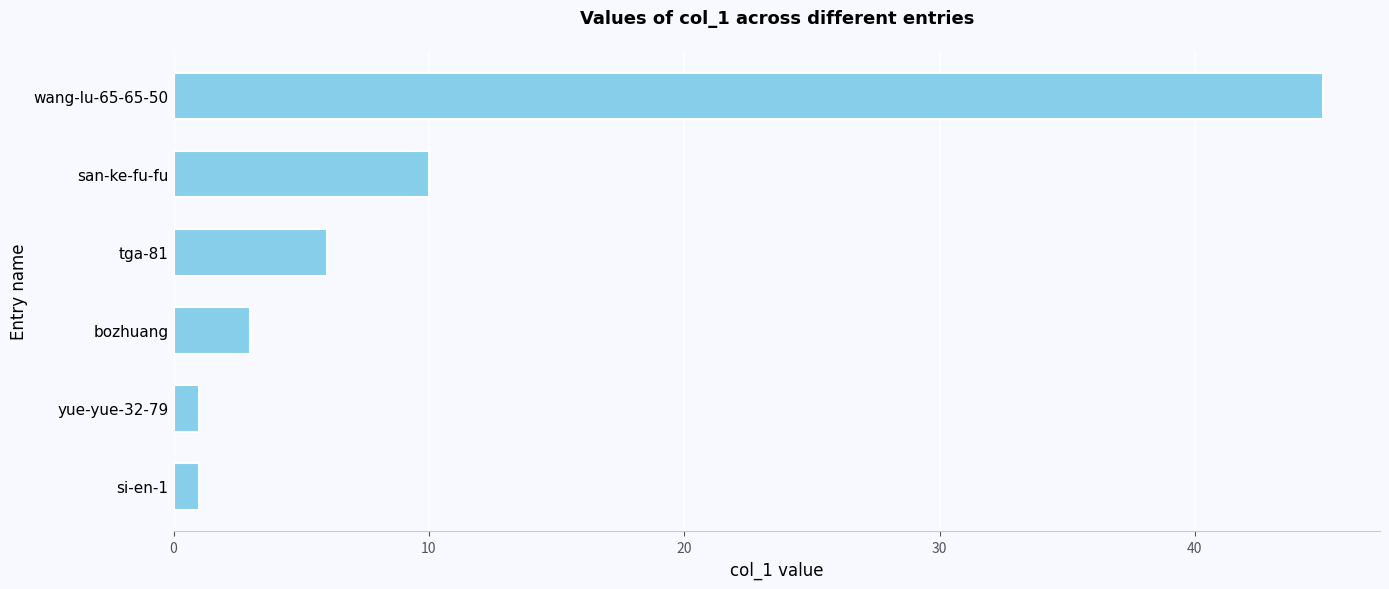

The value at bozhuang is 1. True or false?

False